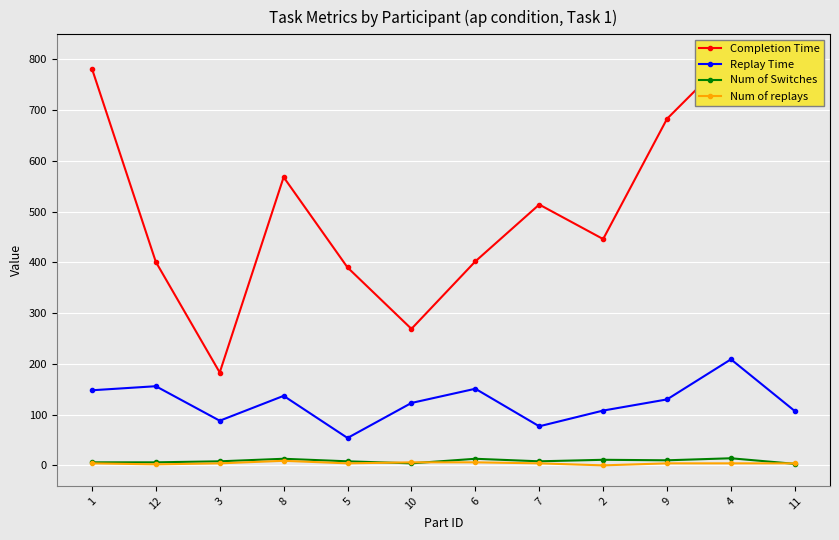

What position from the left is 5?

5